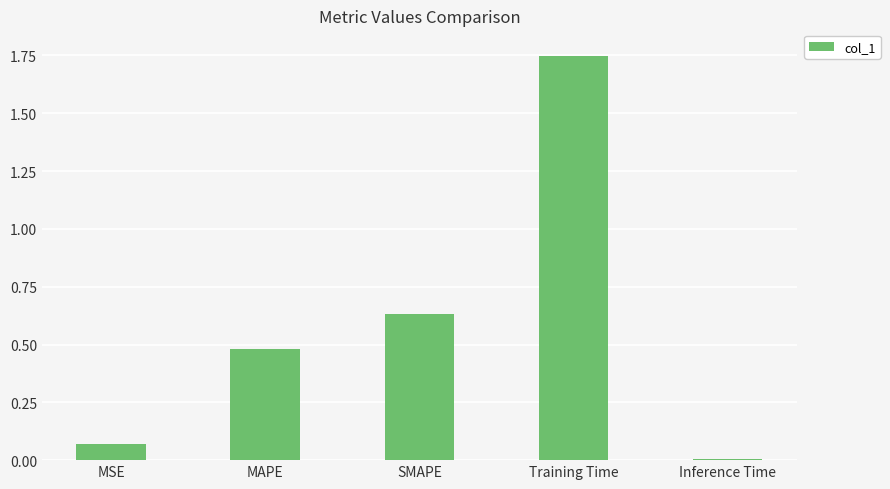

List the labels in order of value, largest first.

Training Time, SMAPE, MAPE, MSE, Inference Time